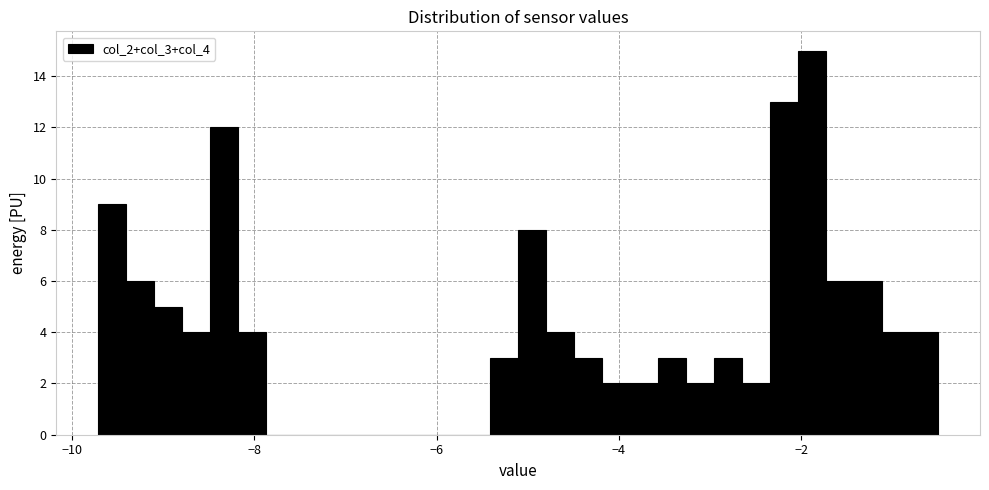

Read against the x-axis, roughly where is the centre of the tallest bar?

-1.8